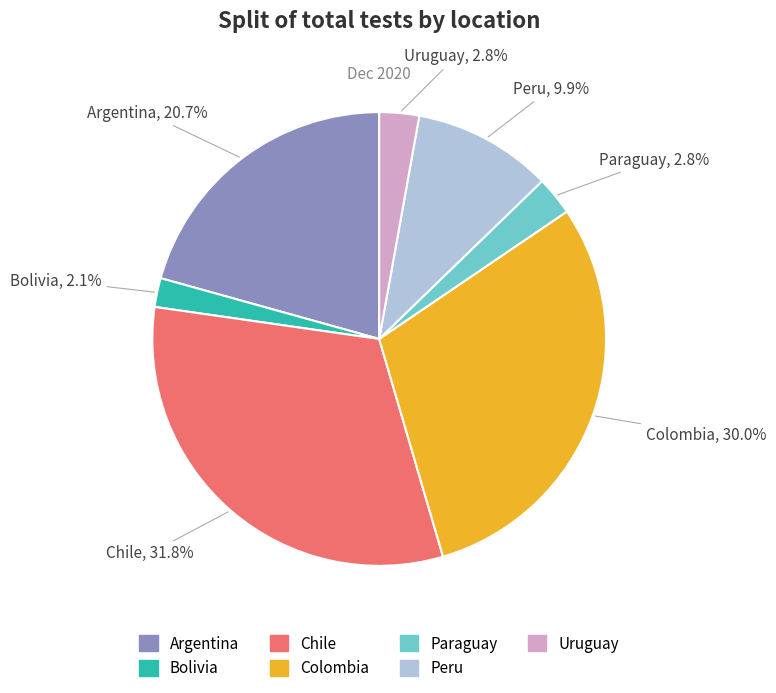

Between Peru and Bolivia, which is larger?

Peru